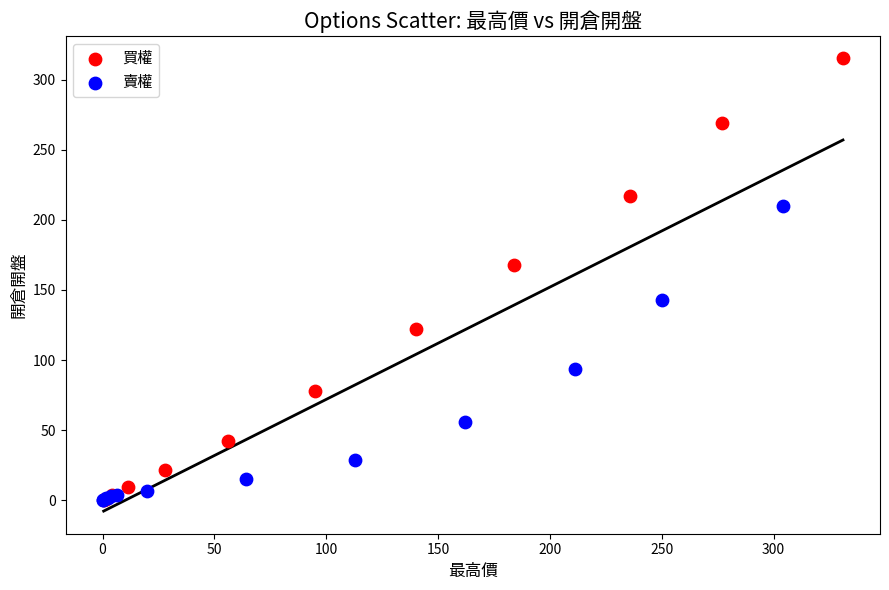

Which series contains the highest Y value?

買權